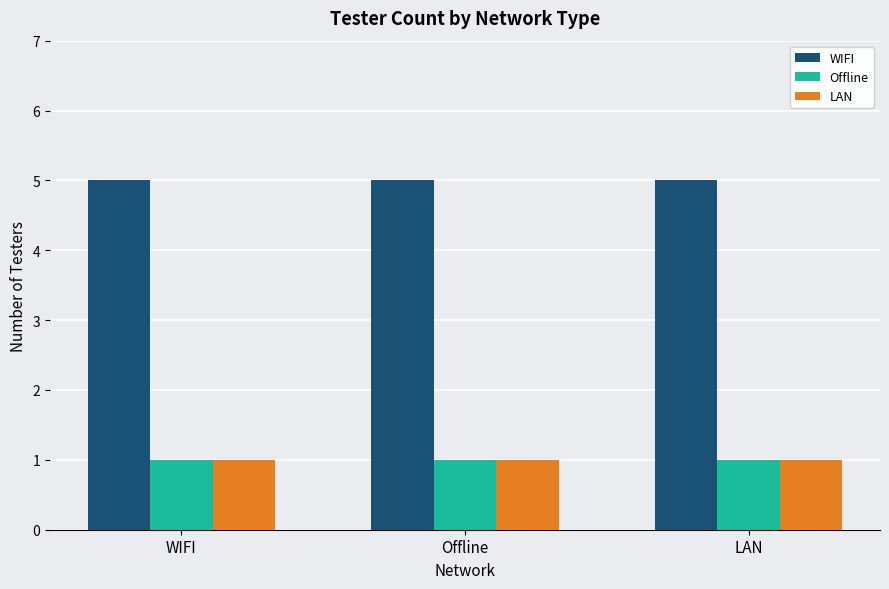

Is the value of Offline at LAN greater than the value of WIFI at WIFI?

No